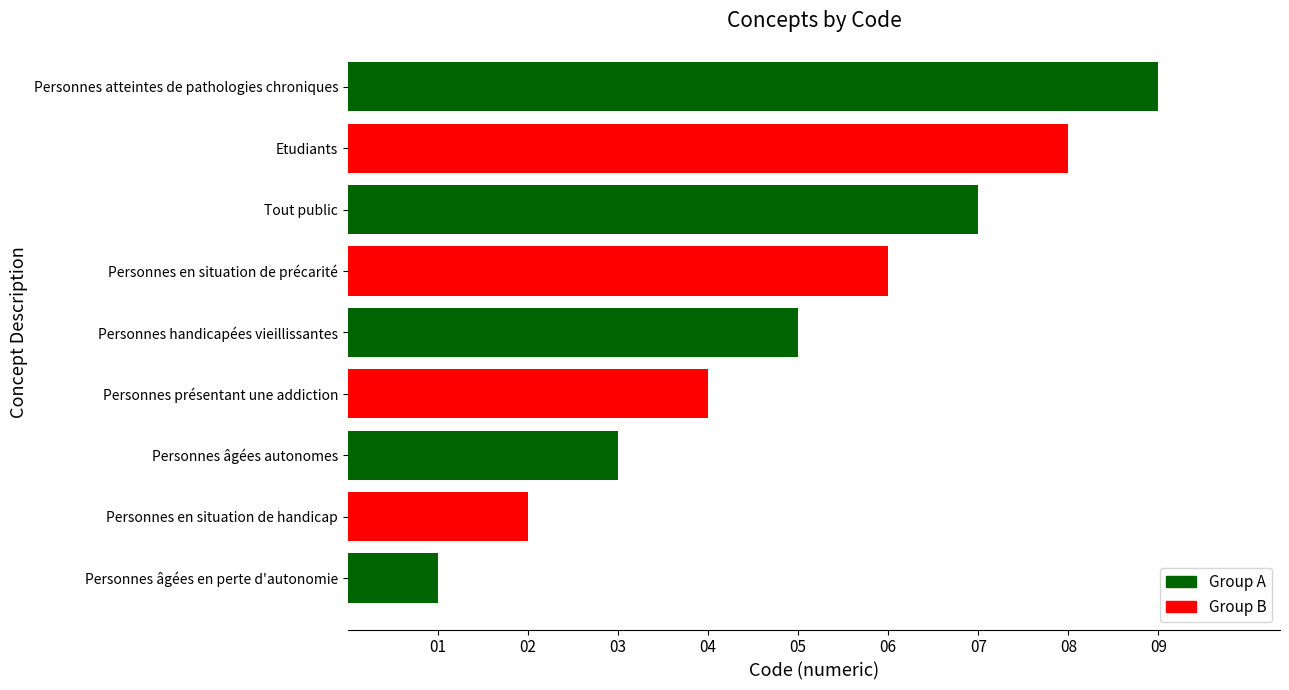

What is the difference between the maximum and second lowest values?

7